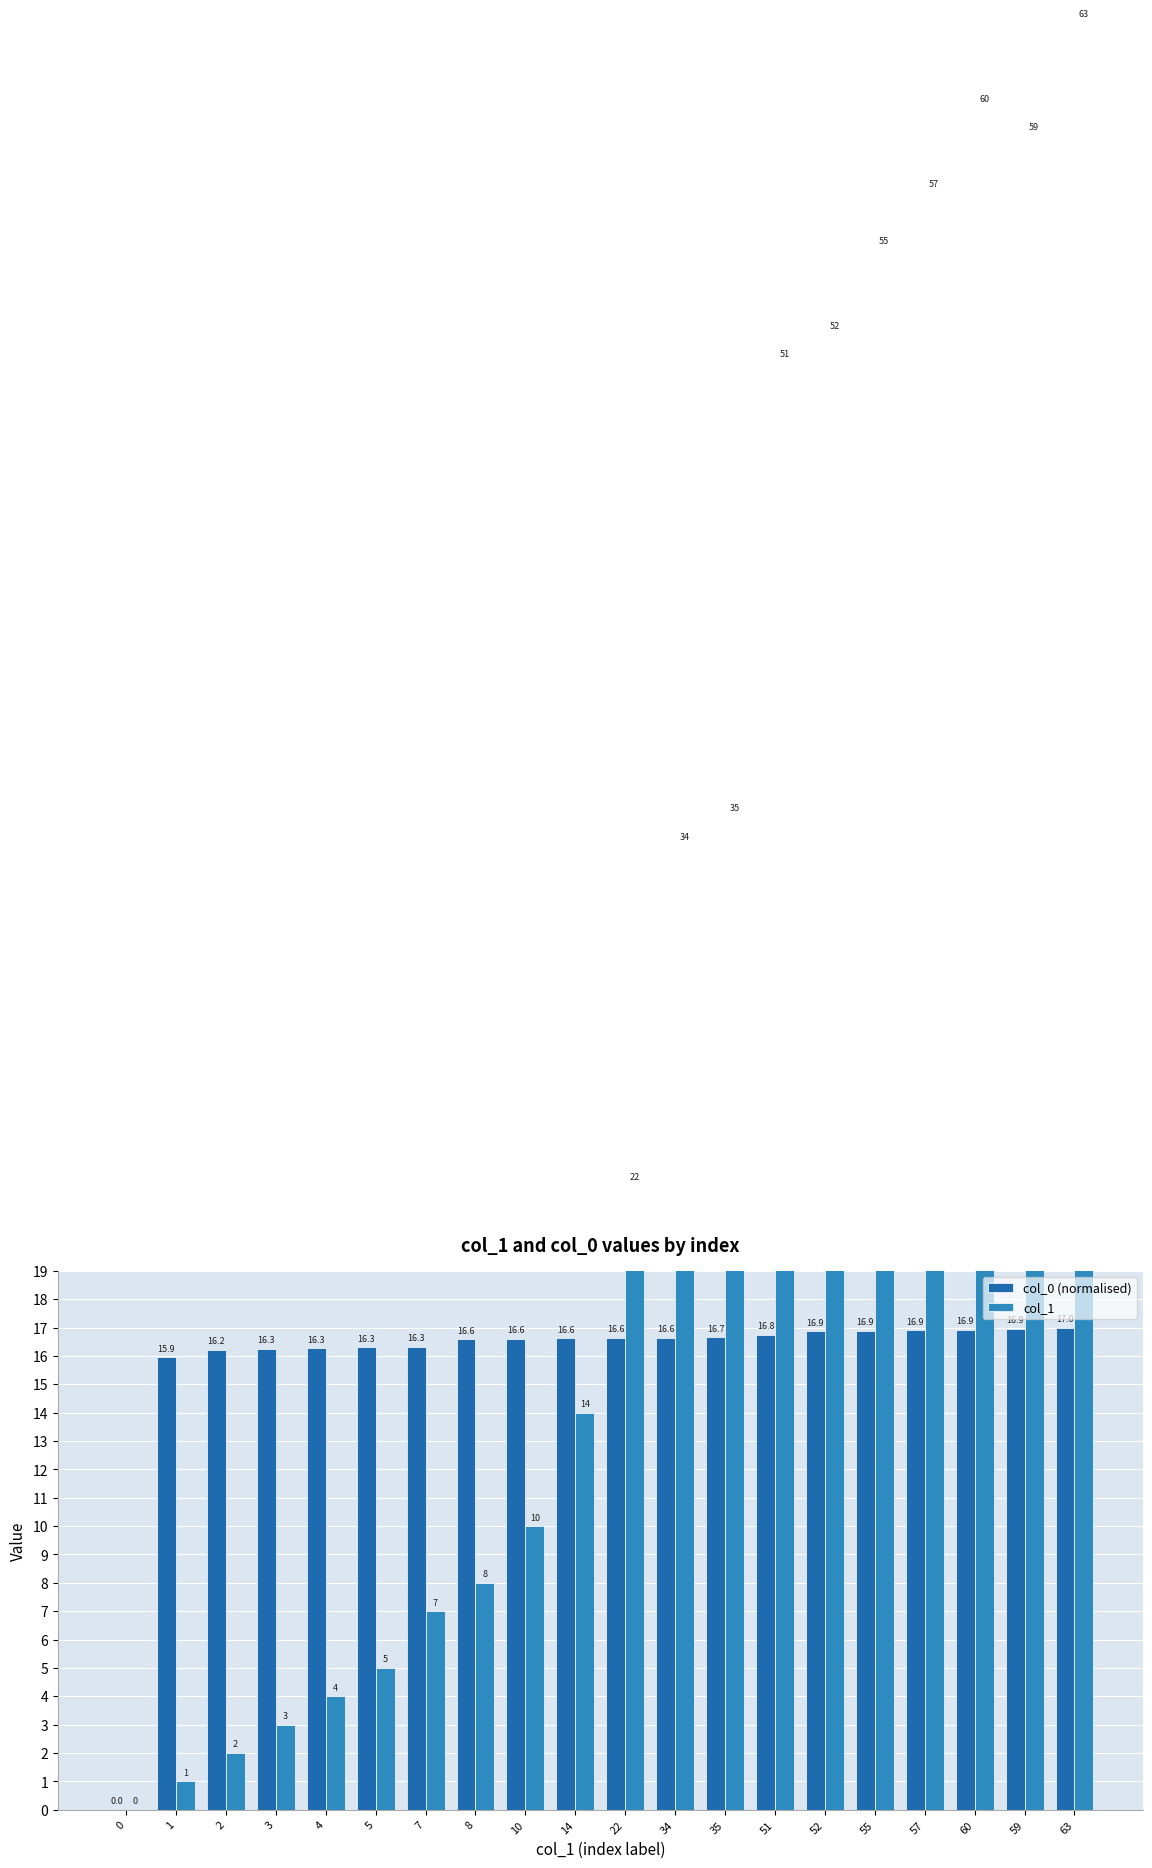

Where is col_0 (normalised) nearest to the value 8?

1